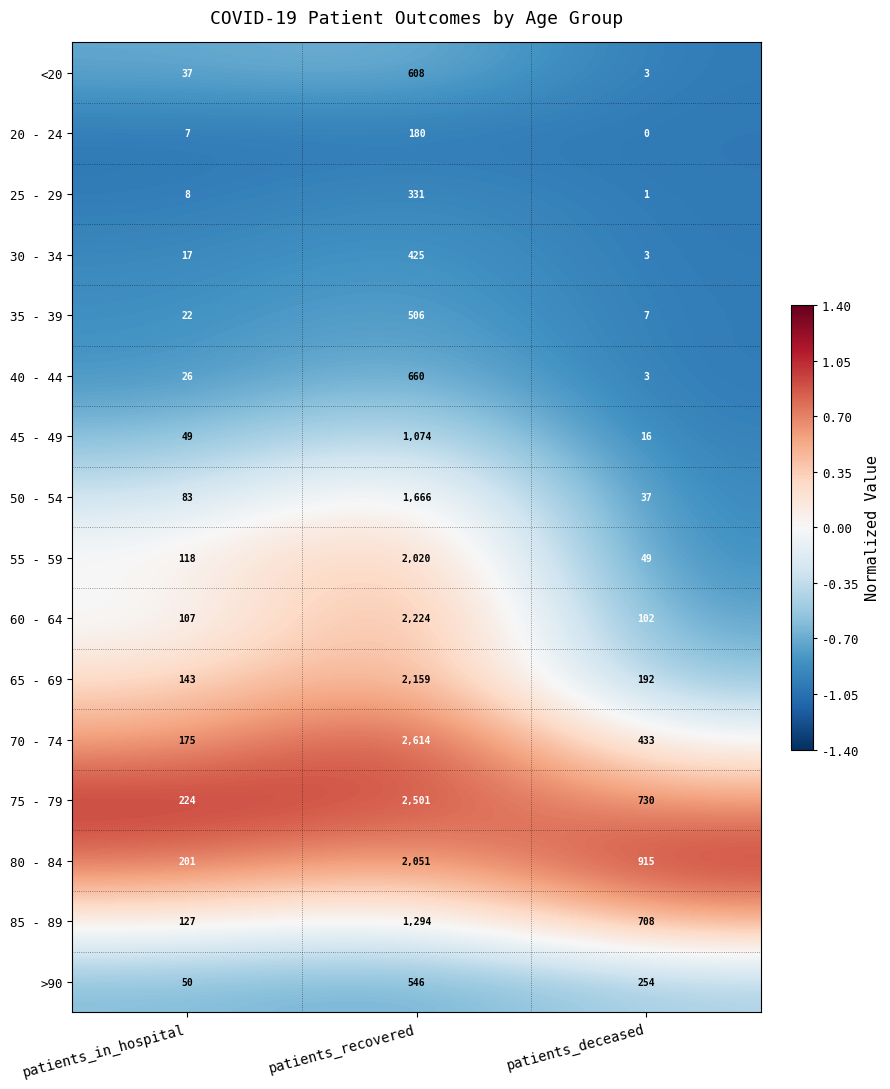

At which category does the chart reach its minimum across all series?

patients_deceased